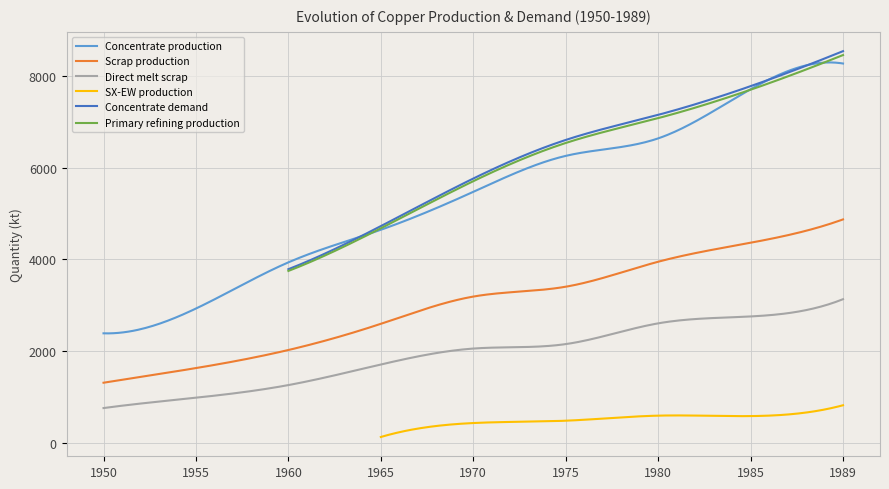

What is the highest value of the Direct melt scrap series?

3130.0